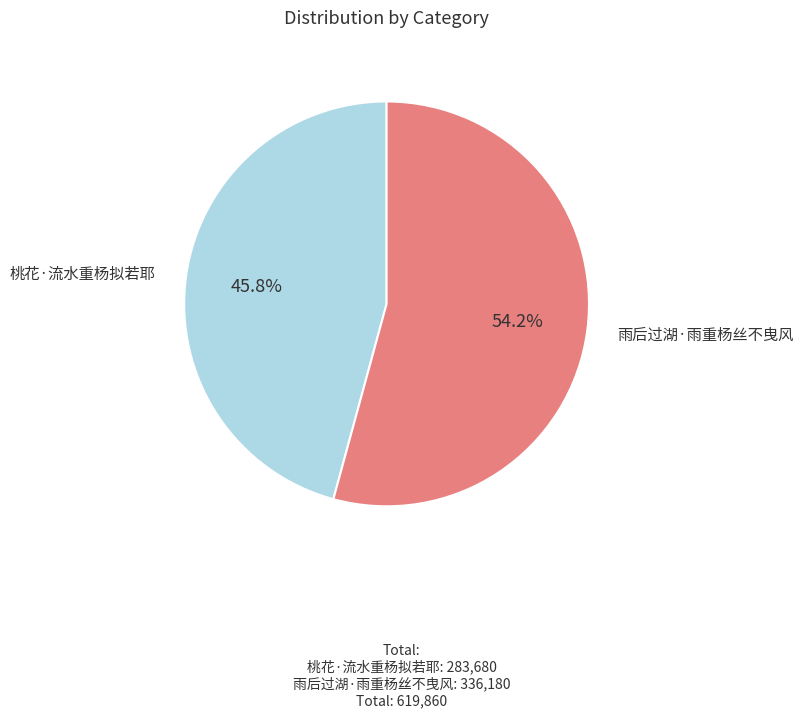

How much of the chart is everything except 雨后过湖·雨重杨丝不曳风?

45.8%